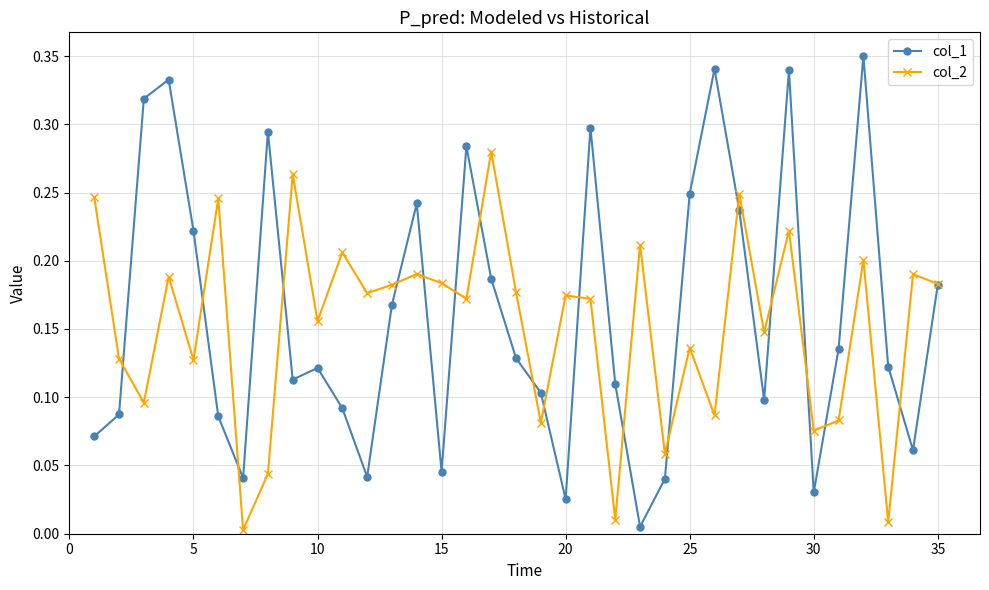

At how many categories does at least one series exceed 0?

35